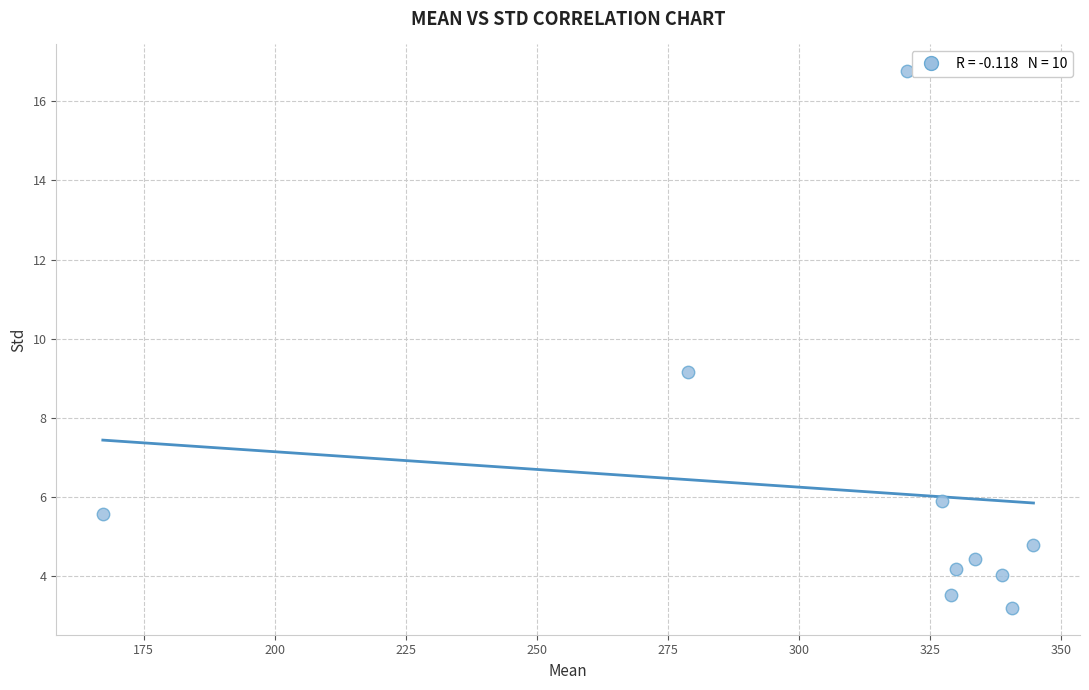

What is the range of X values (max minus min)?

177.6